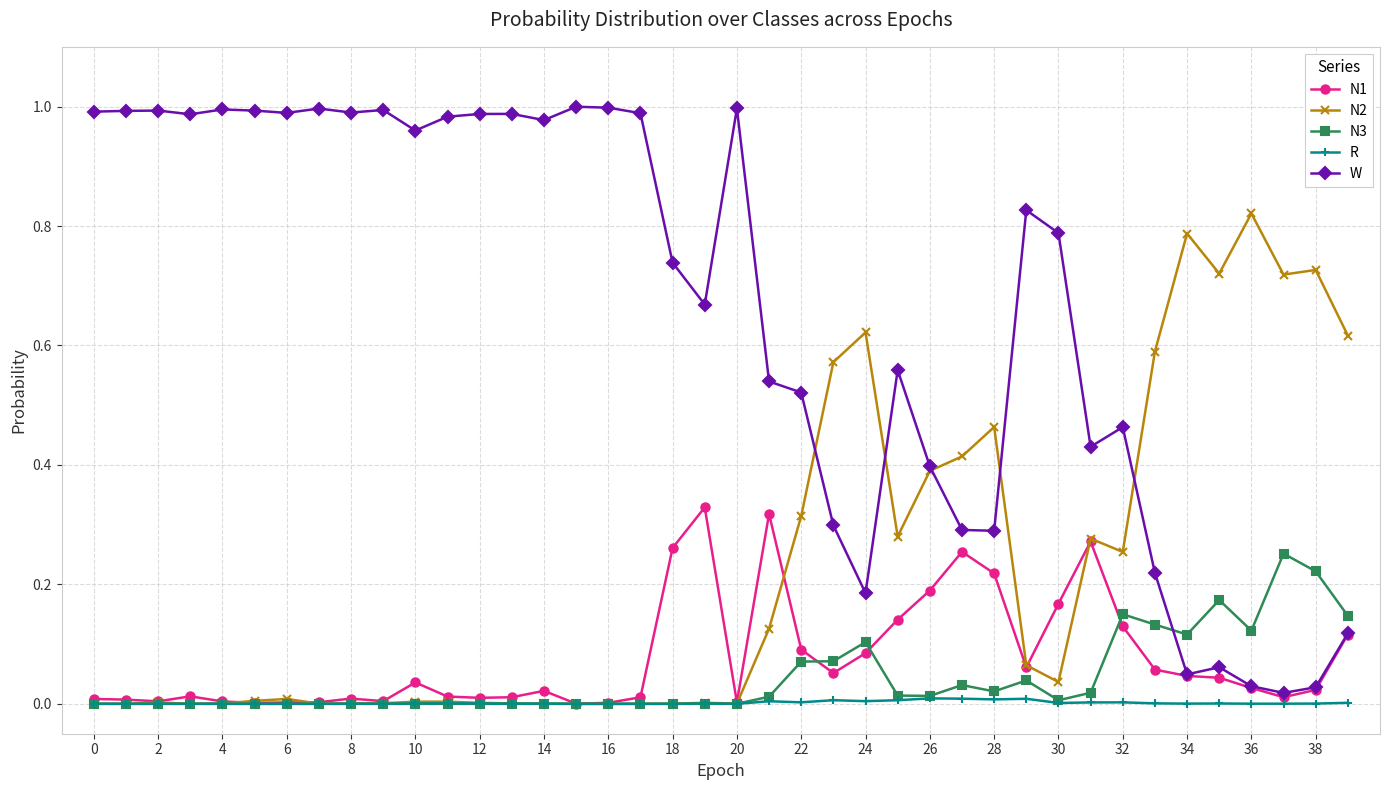

List the series in order of their peak value, lowest first.

R, N3, N1, N2, W